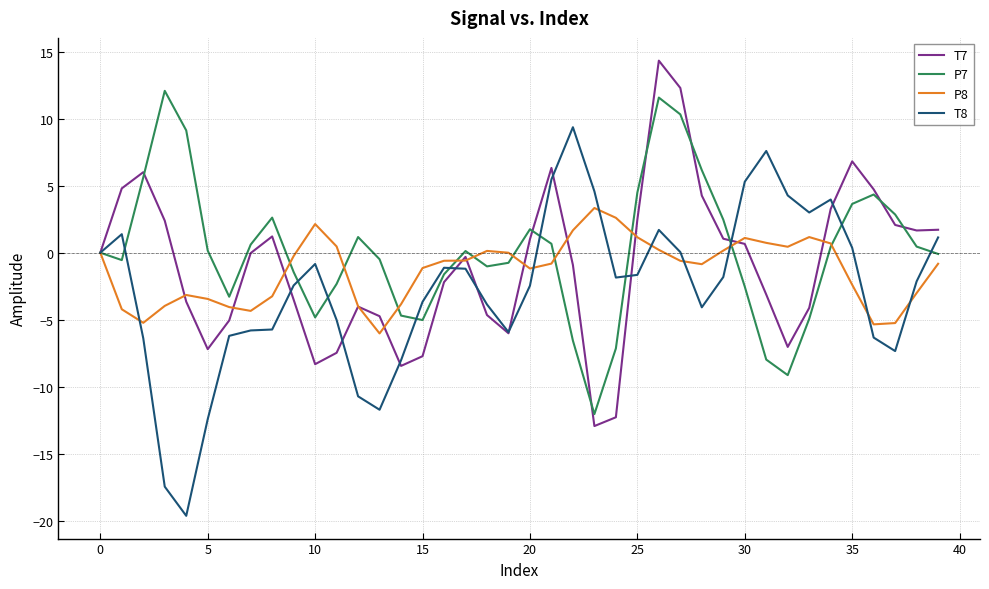

What is the minimum value shown in the chart?

-19.6